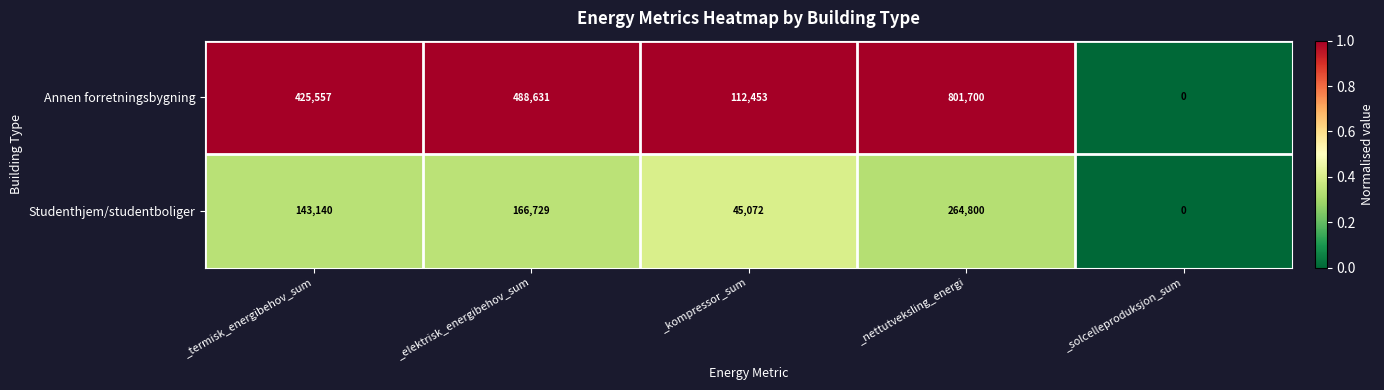

What is the difference between the second highest and second lowest values in the Annen forretningsbygning series?

376178